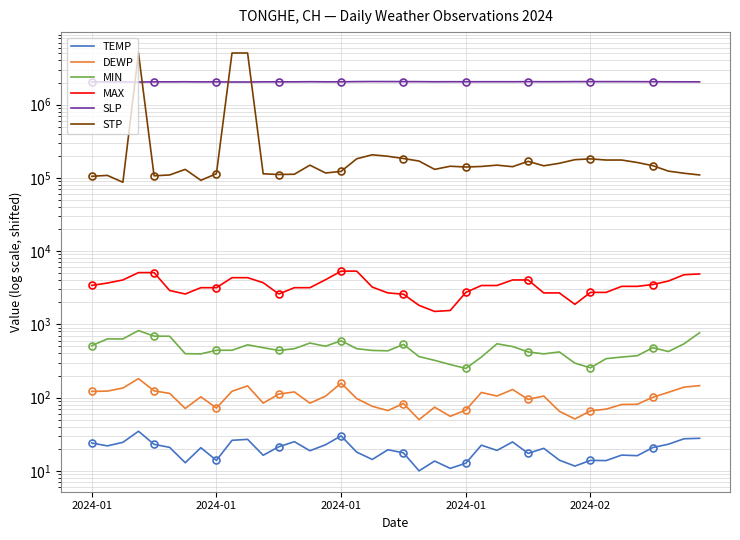

What are all the series names shown in the legend?

TEMP, DEWP, MIN, MAX, SLP, STP